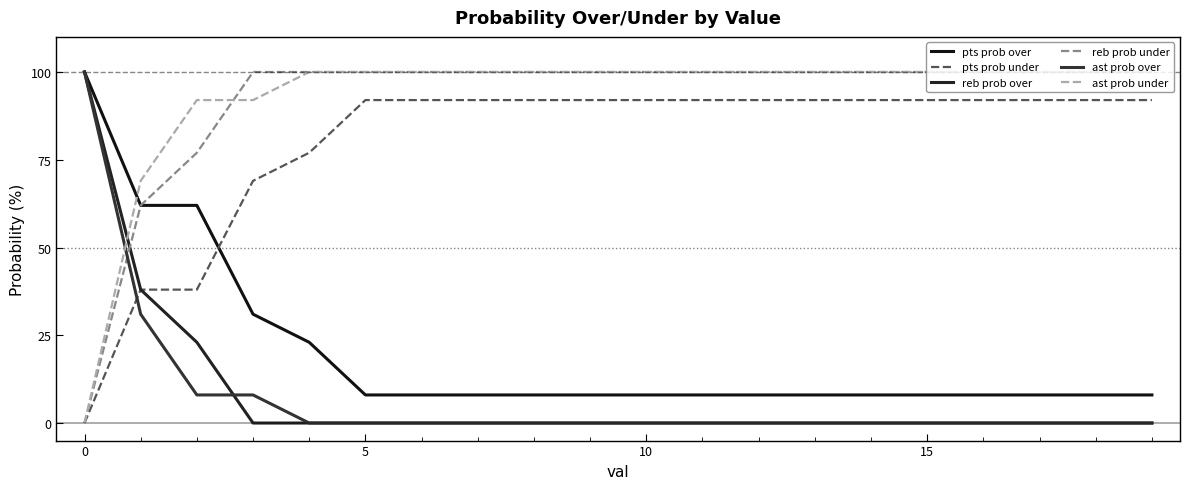

True or false: ast prob under and pts prob under cross at least once.

False